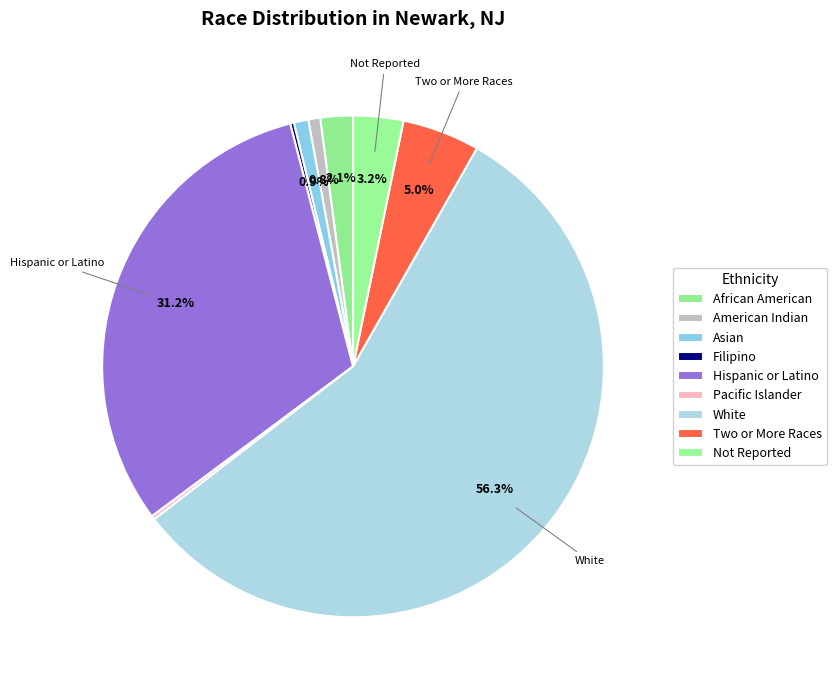

The Not Reported slice represents 1% of the pie. True or false?

False